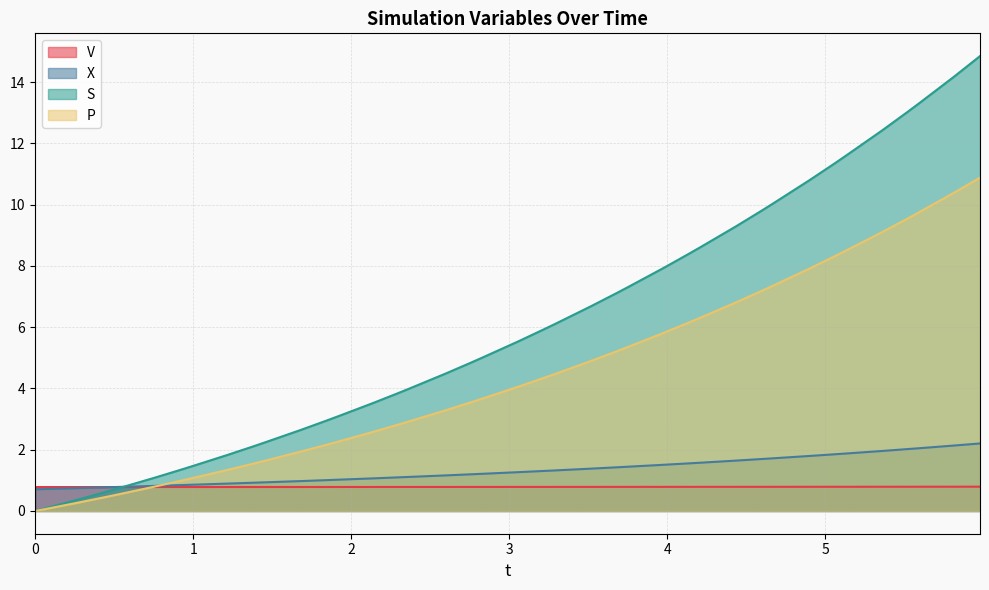

After their last crossing, which series has the higher values: P or X?

P